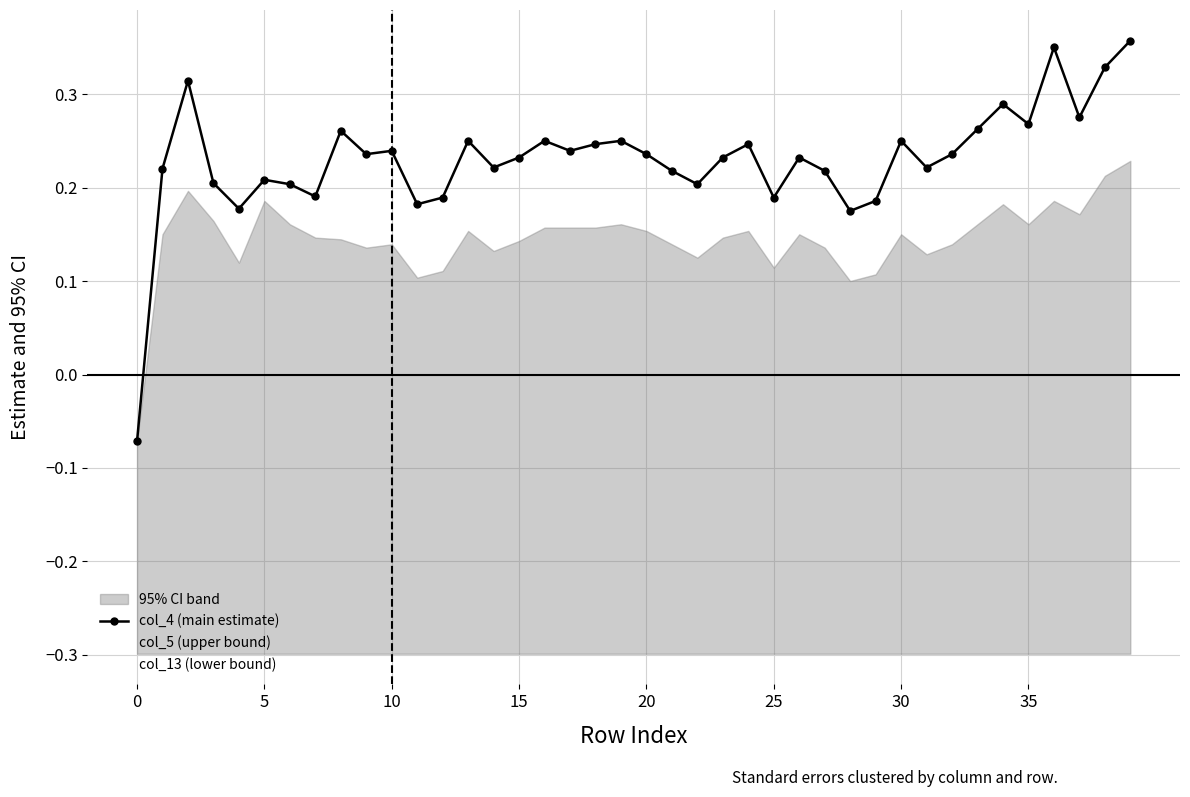

How many values in col_5 (upper bound) are below zero?

1